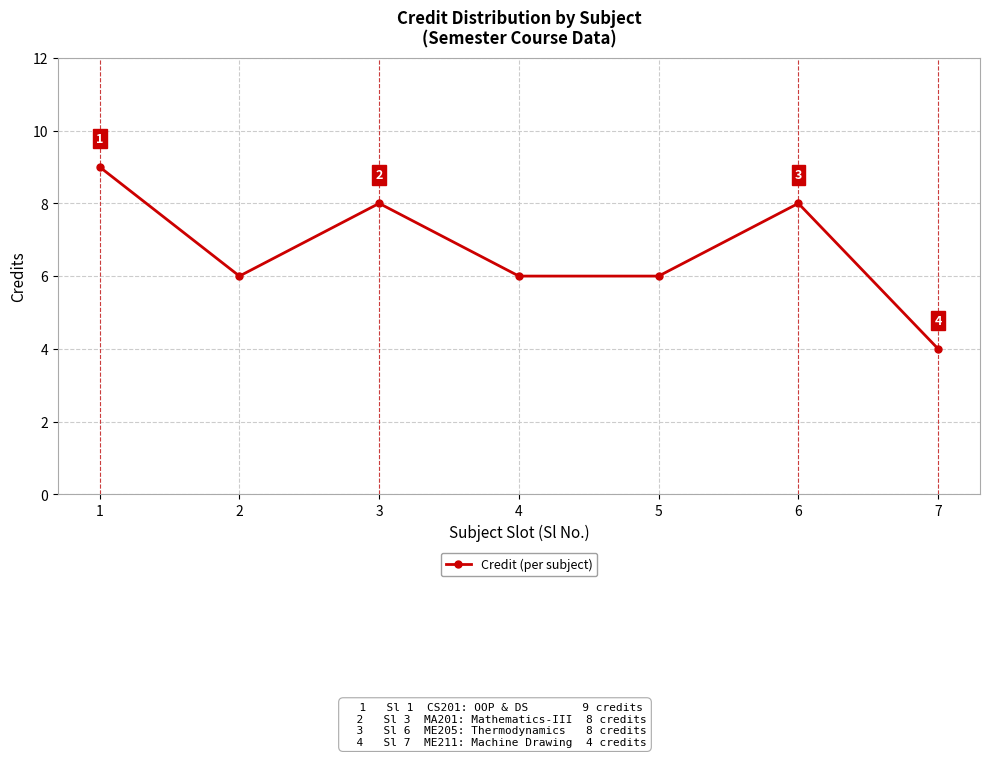

Is it true that the value at 3 is 8?

True